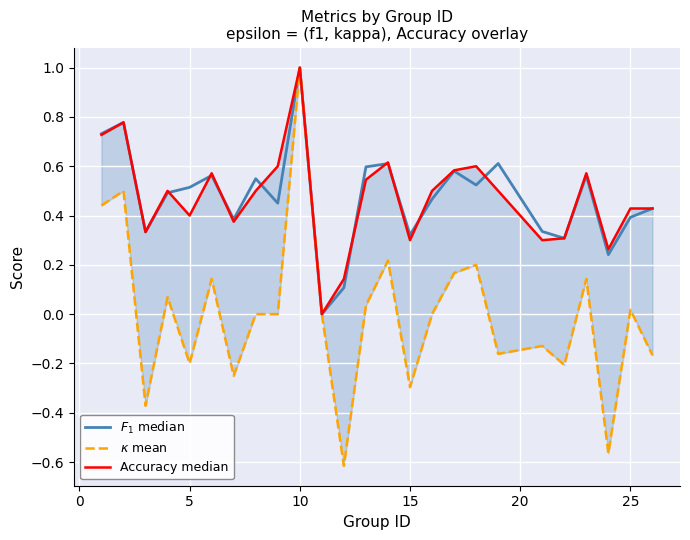

Which series has the largest total across all categories?

$F_1$ median